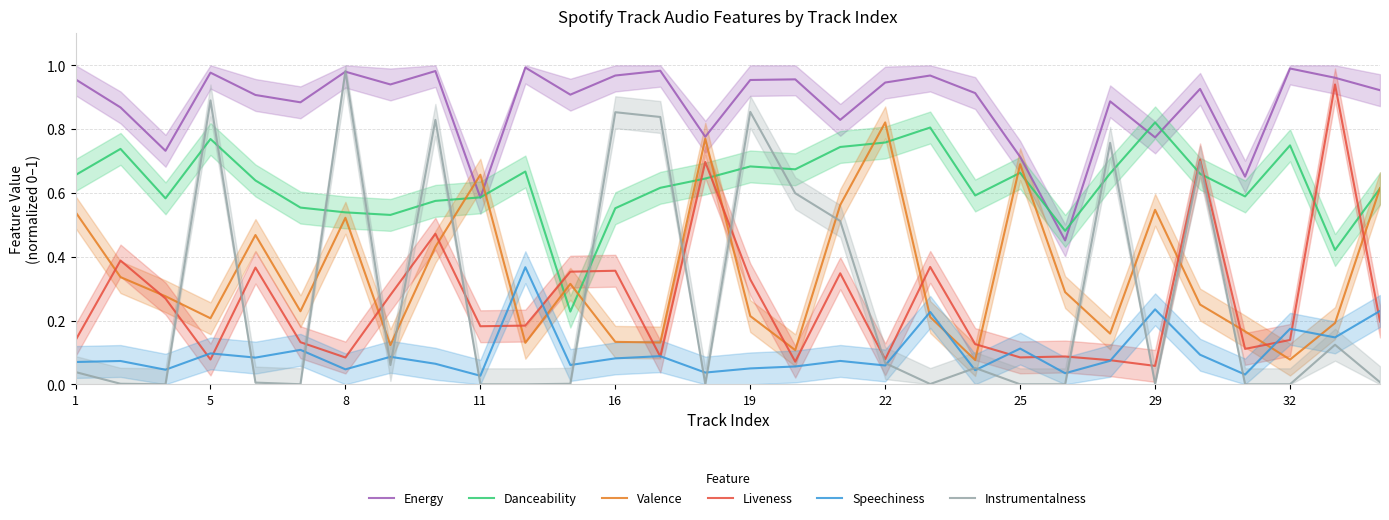

Is it true that Liveness equals 0.3 at 11?

False